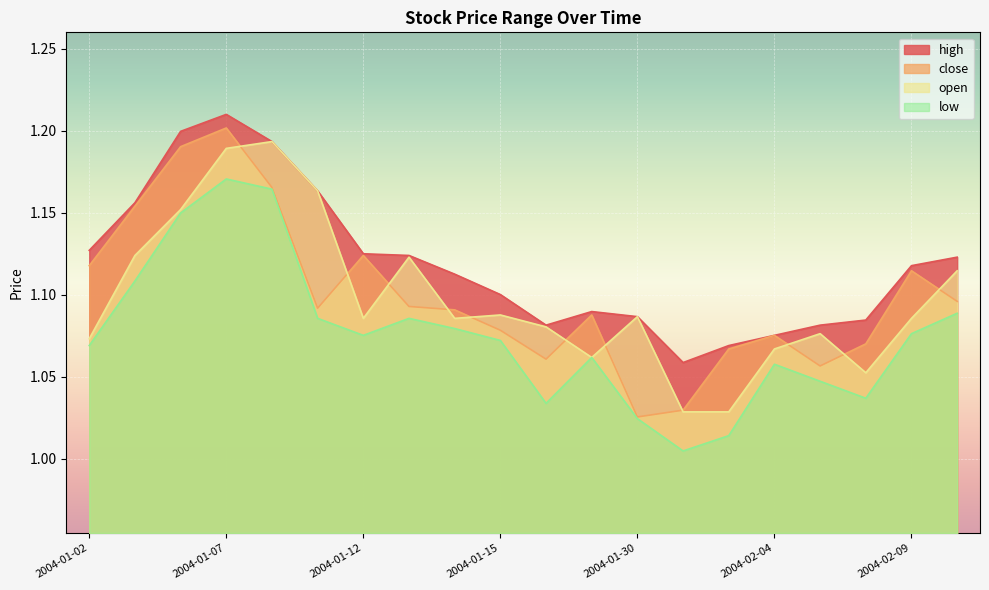

True or false: low and open cross at least once.

False